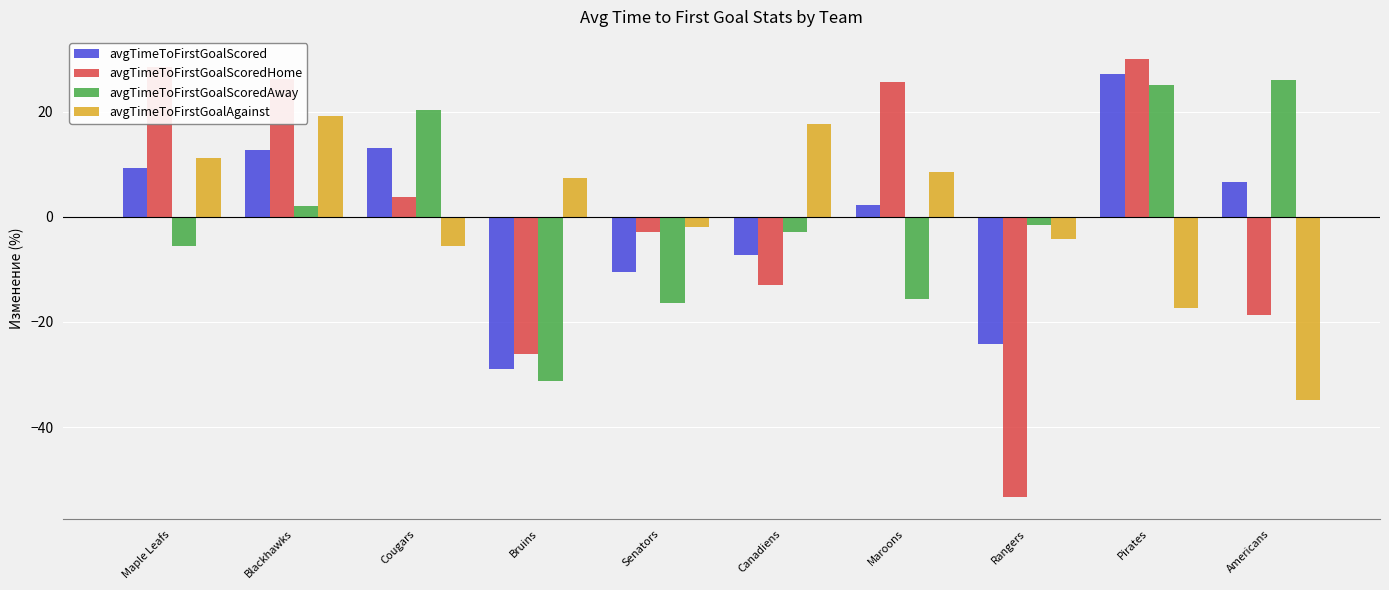

Which series has the largest range (max minus min)?

avgTimeToFirstGoalScoredHome